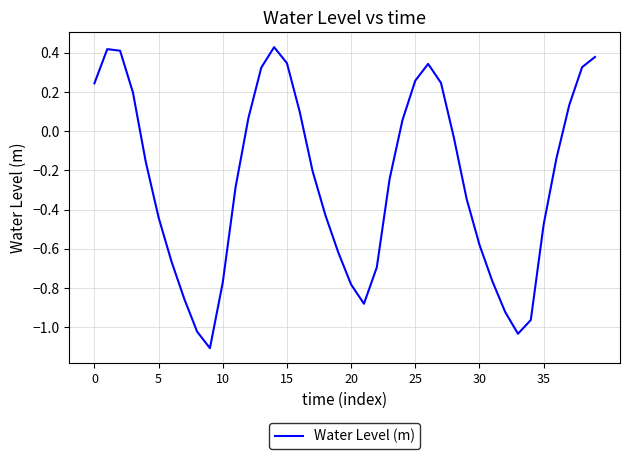

What is the difference between the maximum and minimum values?

1.5